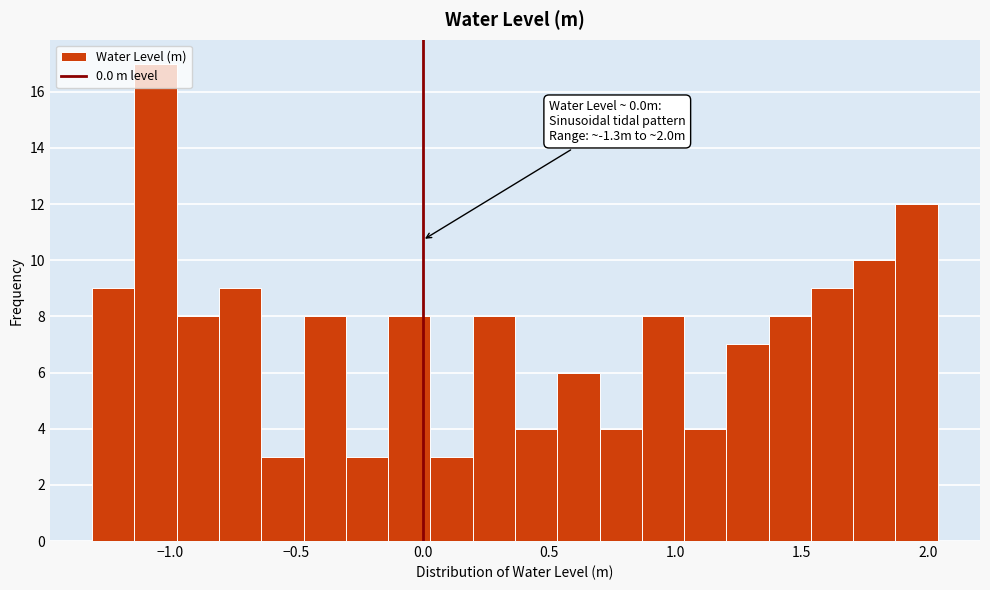

Read against the x-axis, roughly where is the centre of the tallest bar?

-1.05